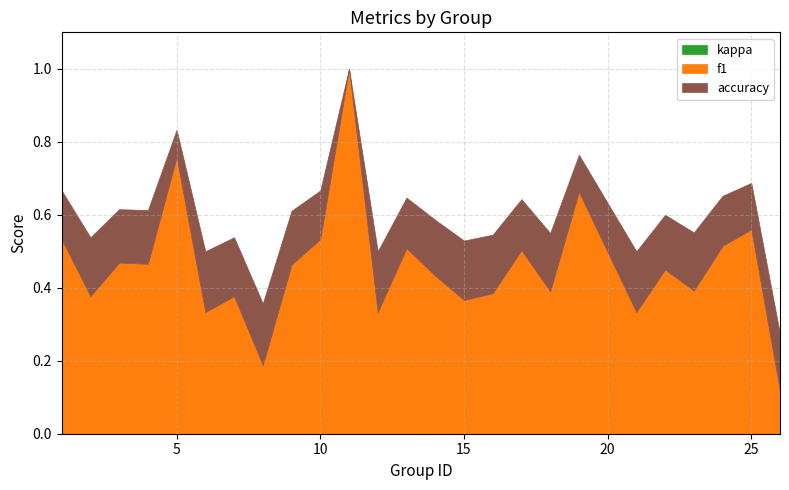

Count the accuracy values in the range 0 to 1.

25